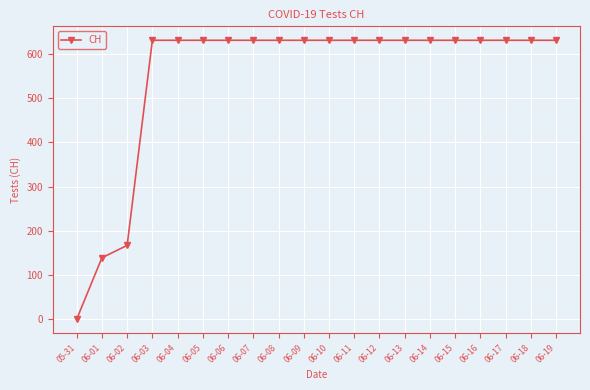

The chart shows a value of 631 at 06-10. True or false?

True